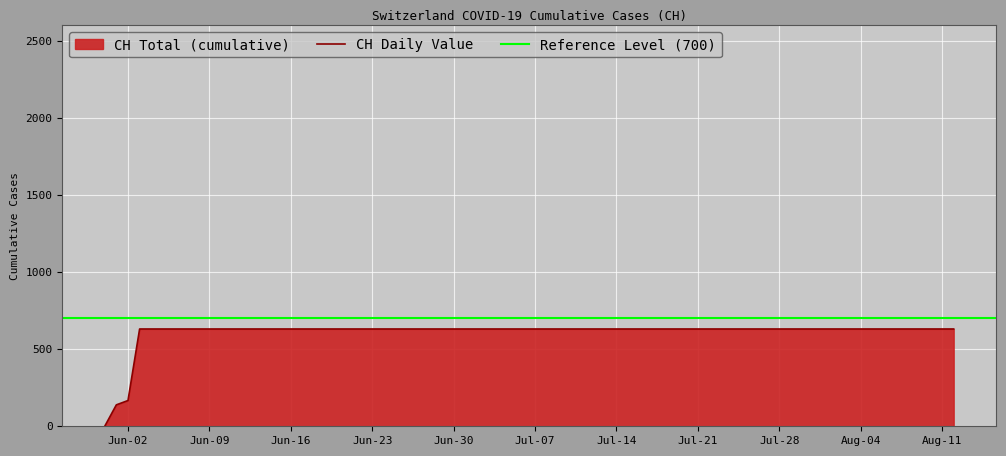

Reading left to right, transcribe all the data shown in this chart.

0	139	167	631	631	631	631	631	631	631	631	631	631	631	631	631	631	631	631	631	631	631	631	631	631	631	631	631	631	631